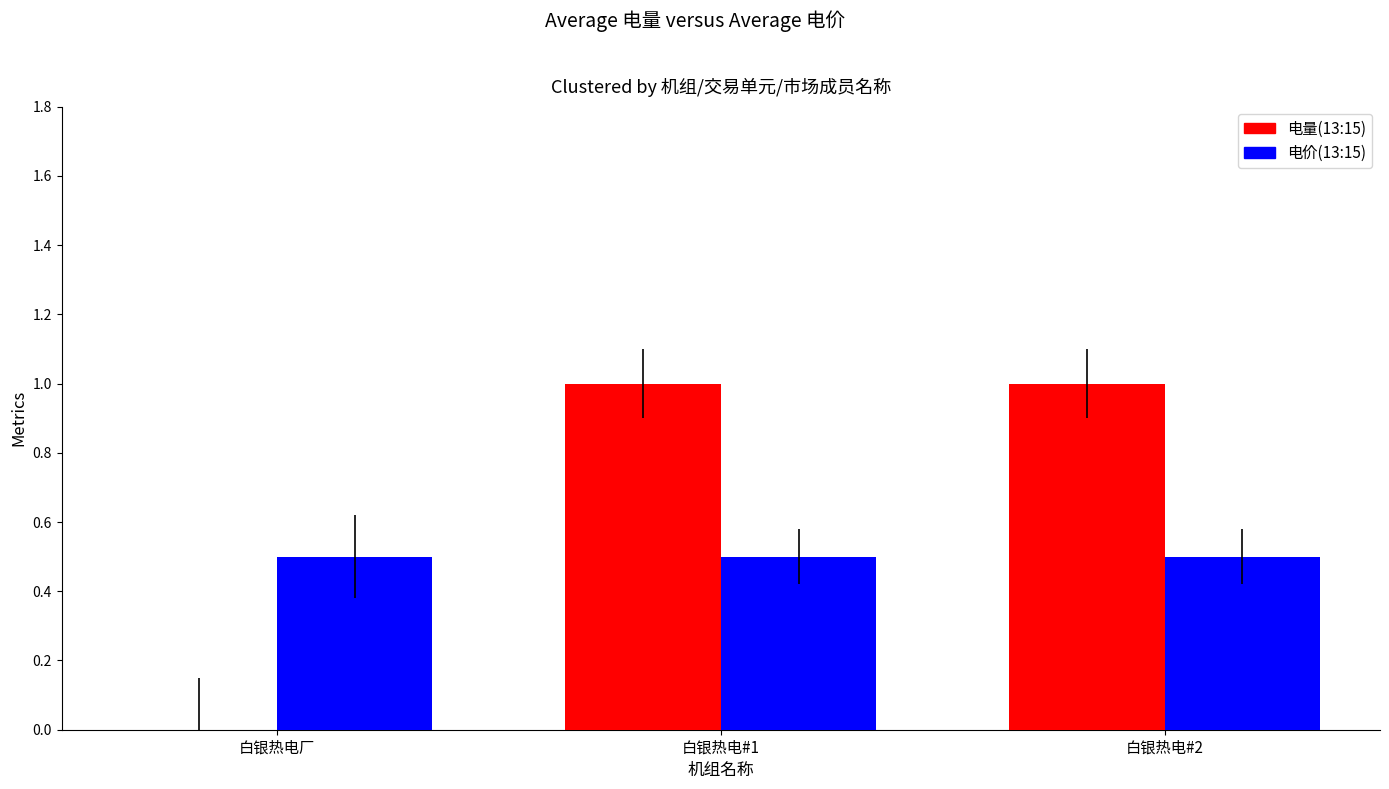

What is the spread (max minus min) of values at 白银热电#1?

0.5